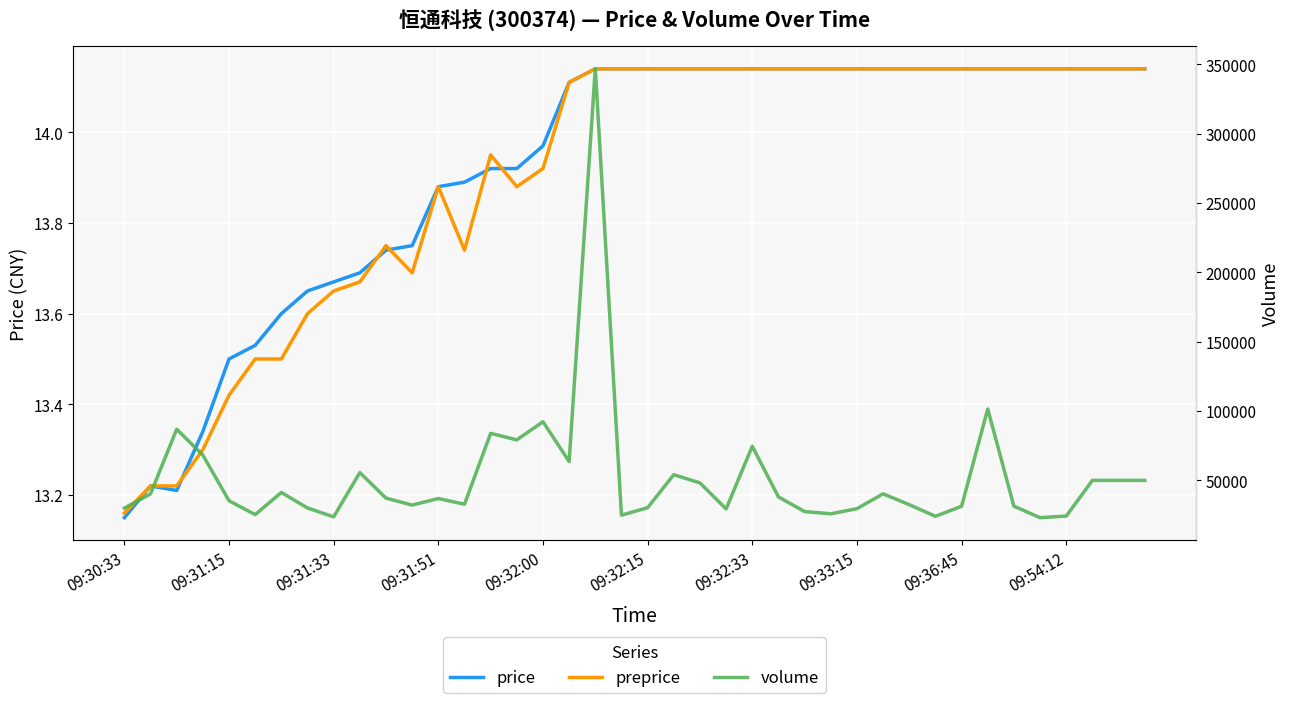

Which series has the largest range (max minus min)?

volume